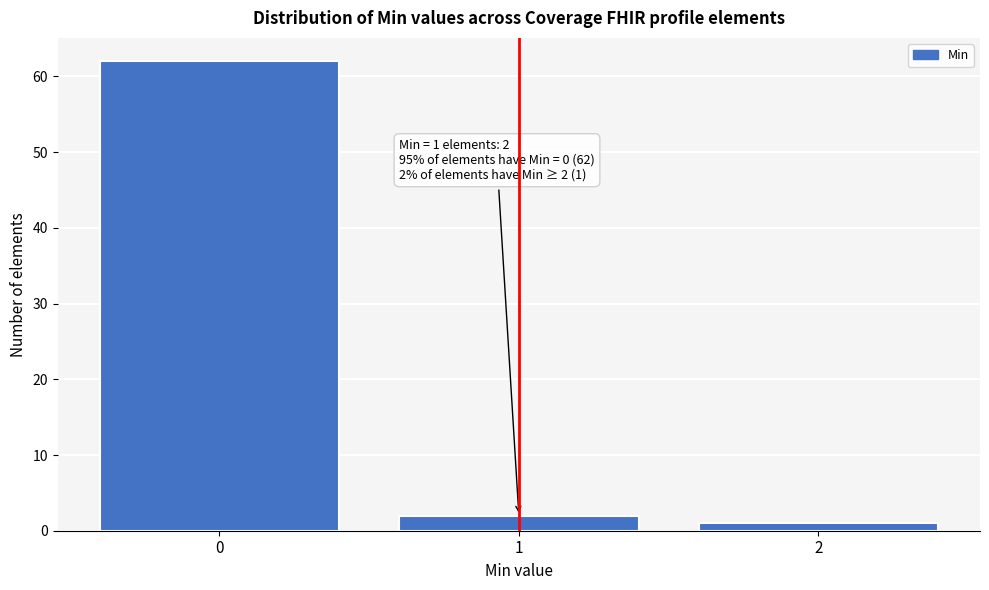

Reading right to left, transcribe all the data shown in this chart.

1	2	62